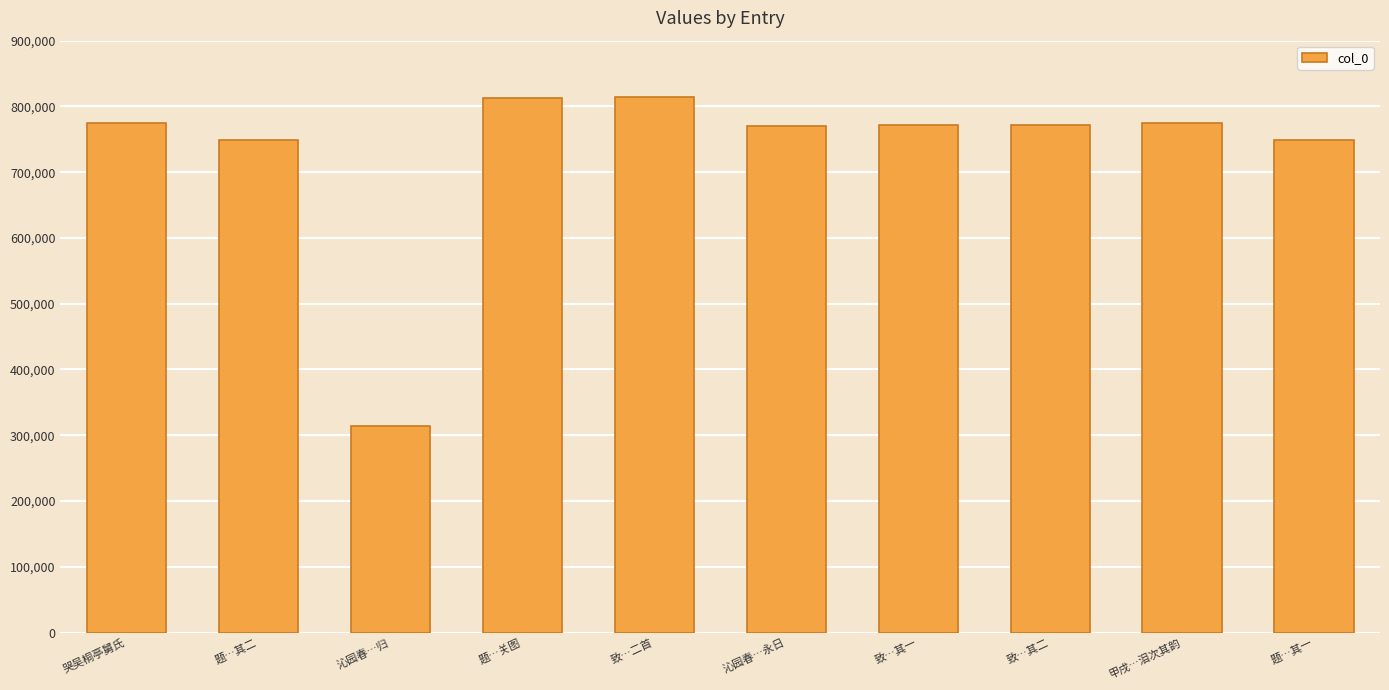

Approximately how many times larger is the value at 致…其一 compared to 致…其二?

1.0